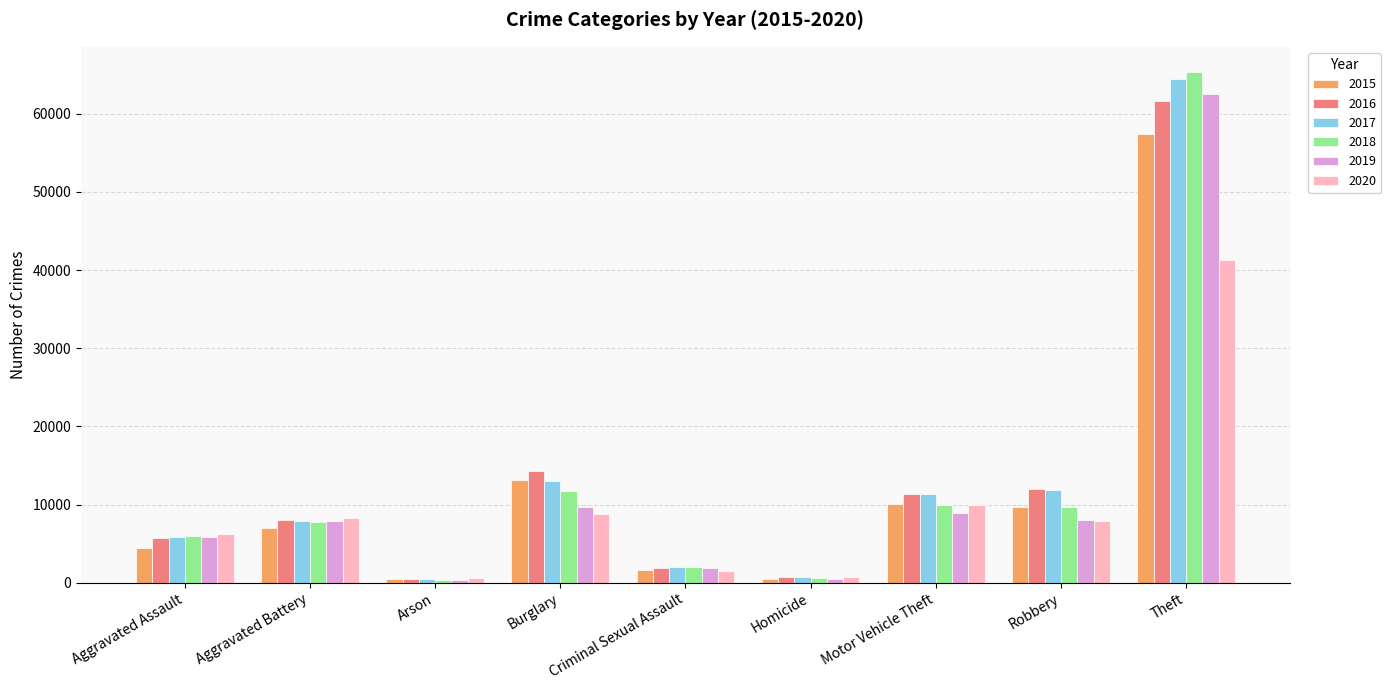

The 2020 series shows 9959 at Motor Vehicle Theft. True or false?

True